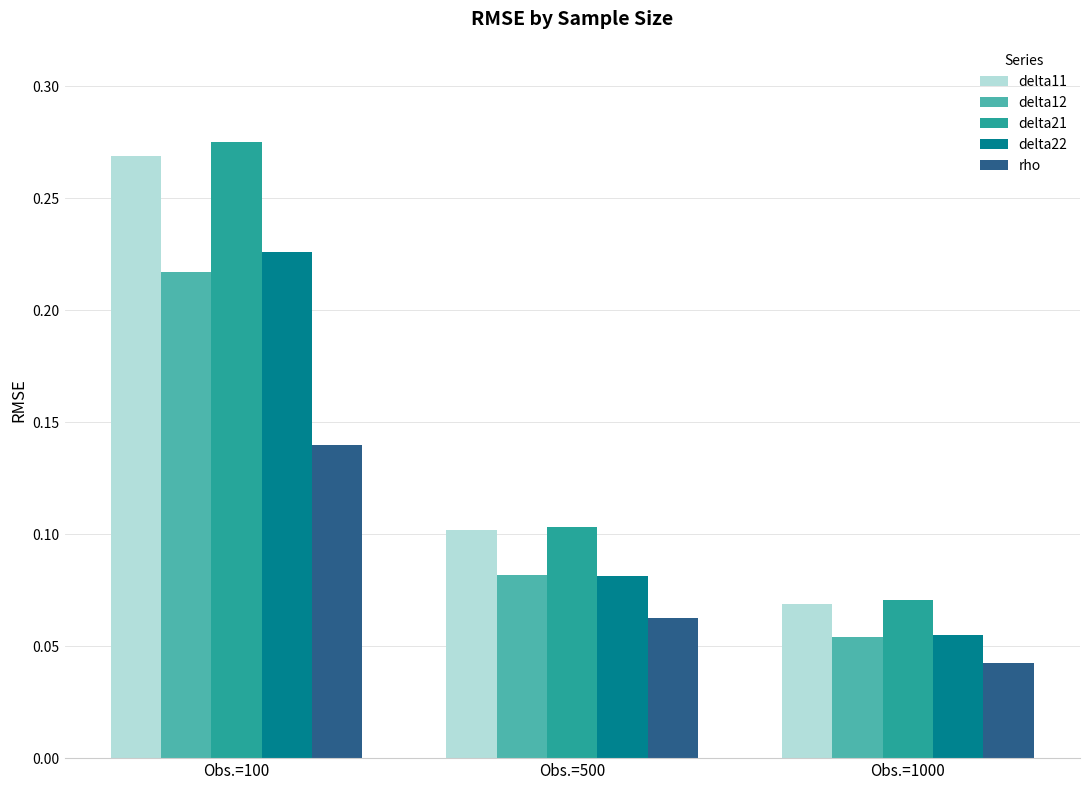

Rank the categories by rho value from highest to lowest.

Obs.=100, Obs.=500, Obs.=1000